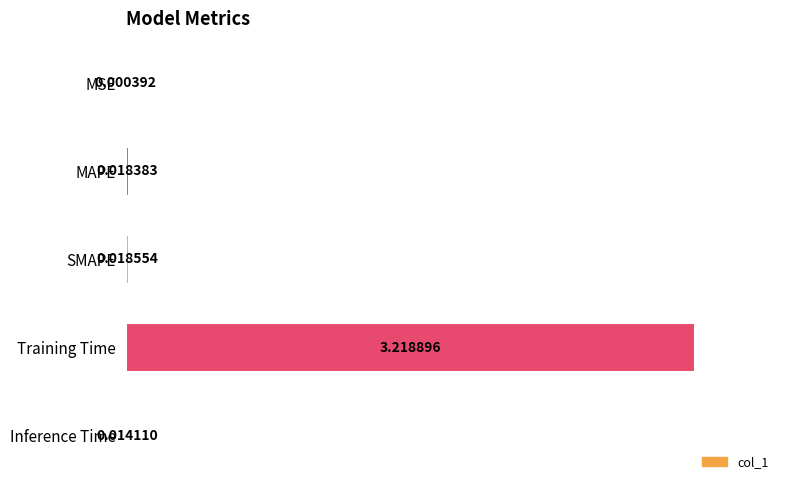

At which category does the chart reach its peak across all series?

Training Time